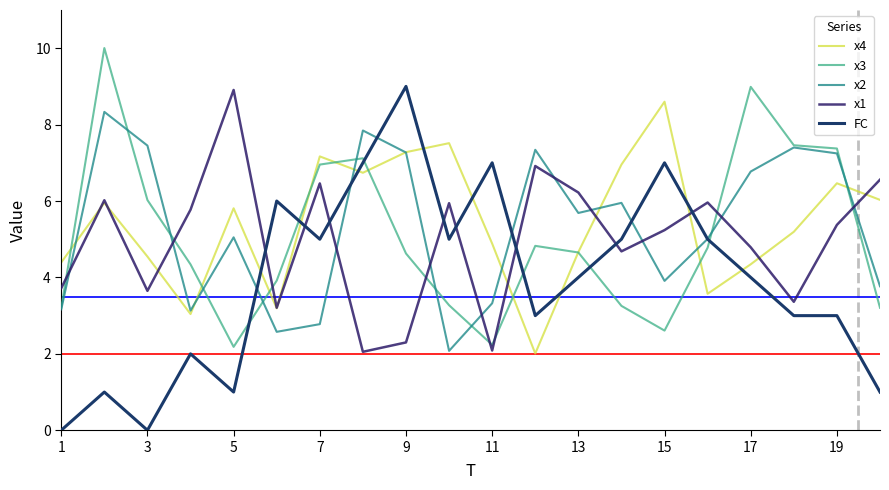

True or false: x4 and x2 intersect in this chart.

True